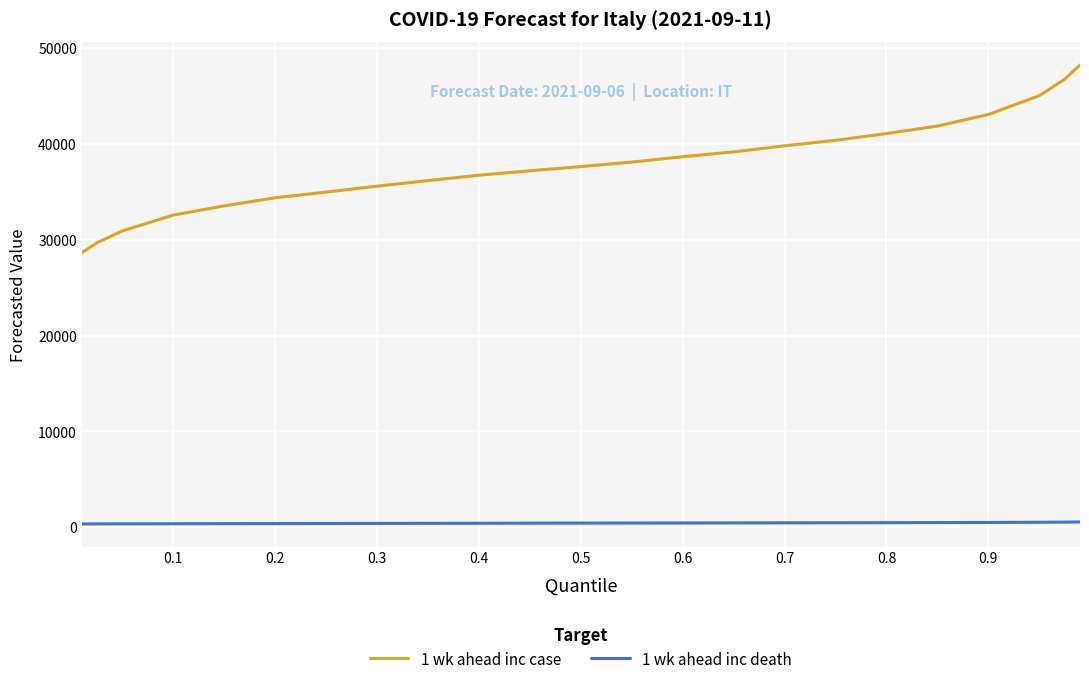

True or false: 1 wk ahead inc case and 1 wk ahead inc death intersect in this chart.

False